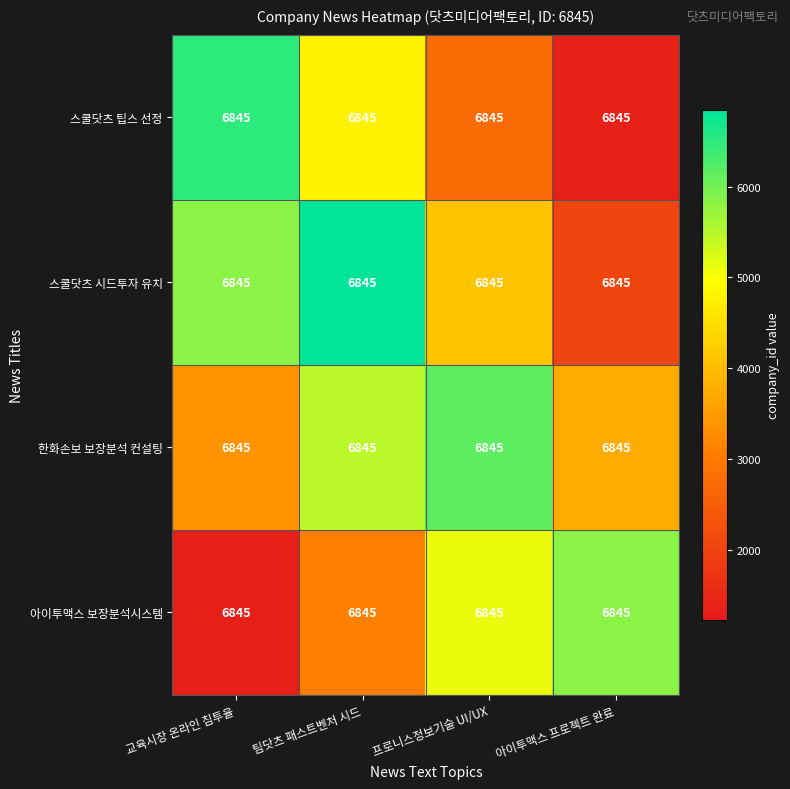

What is the difference between the 한화손보 보장분석 컨설팅 values at 아이투맥스 프로젝트 완료 and 프로니스정보기술 UI/UX?

2395.7